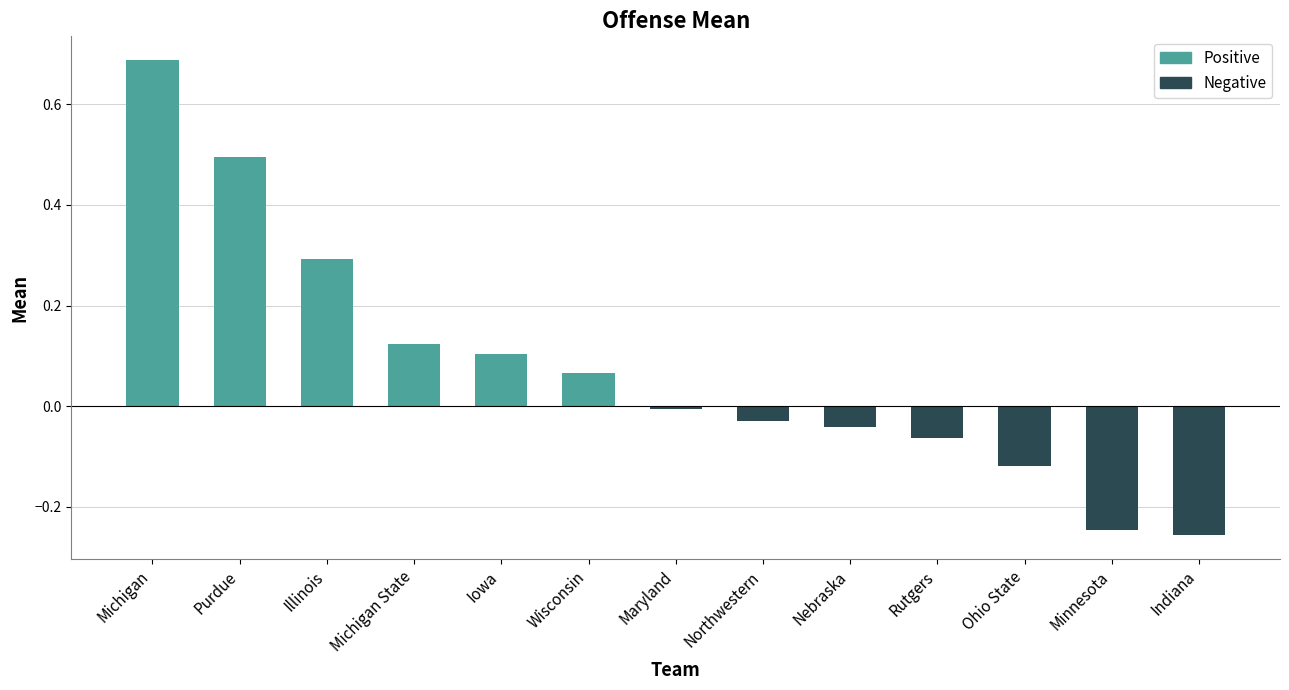

What is the sum of all values?

1.0